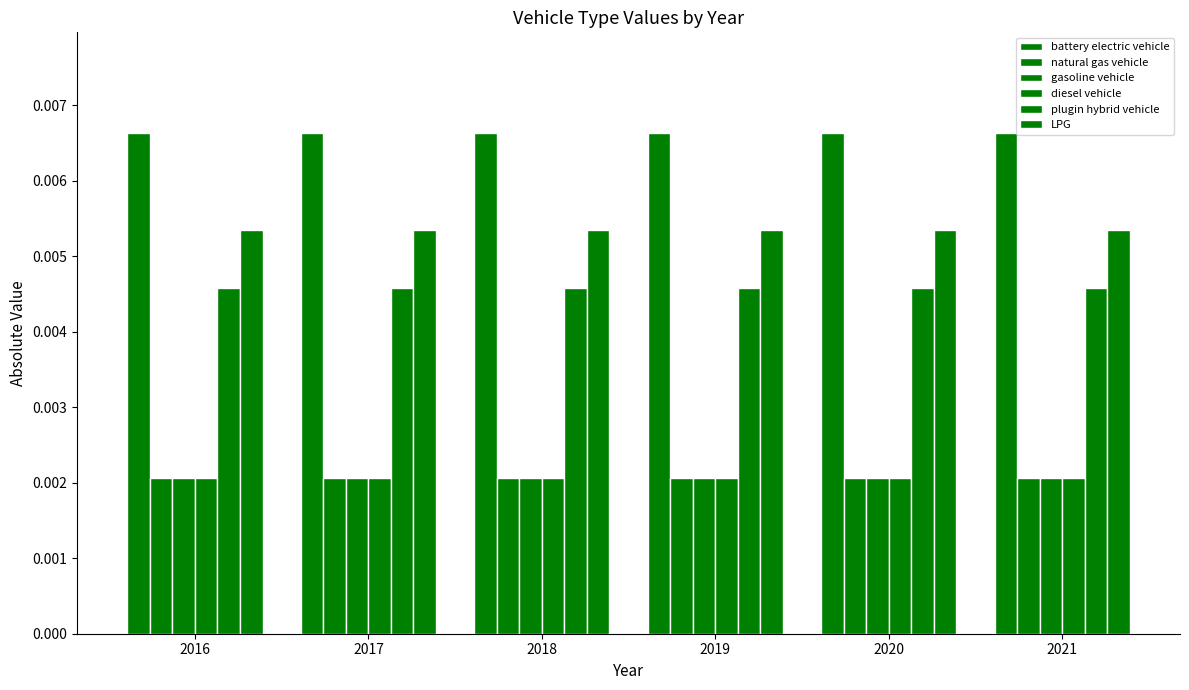

True or false: gasoline vehicle has a value of 0.0 at 2016.

False